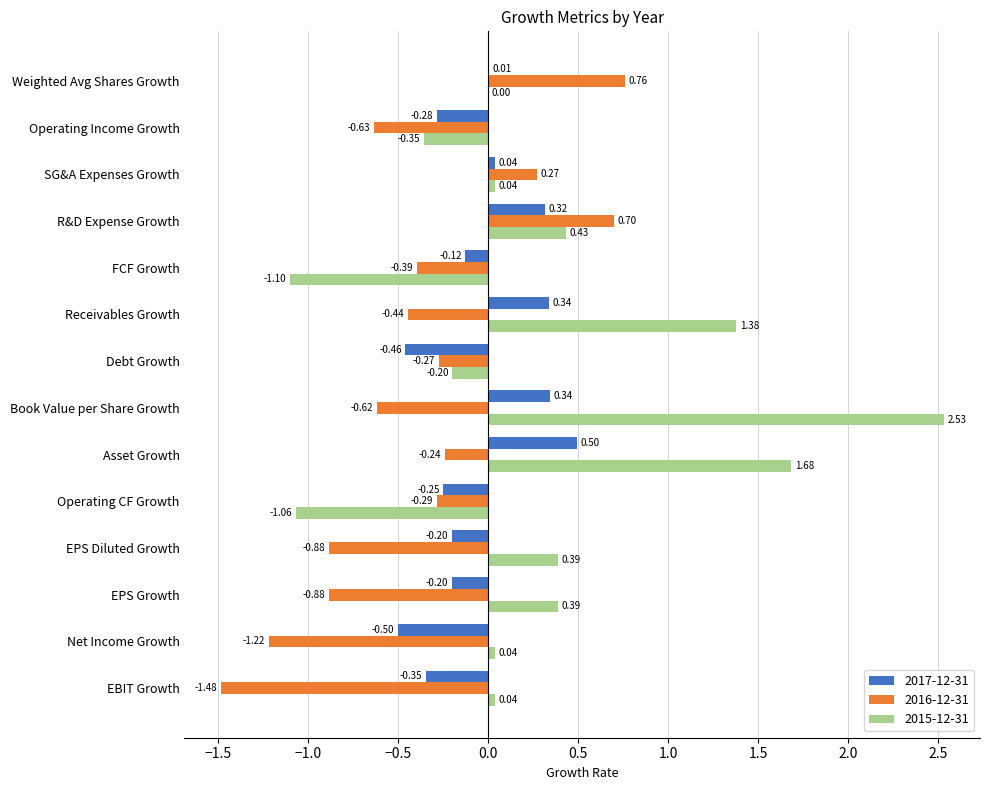

Which series has the largest total across all categories?

2015-12-31